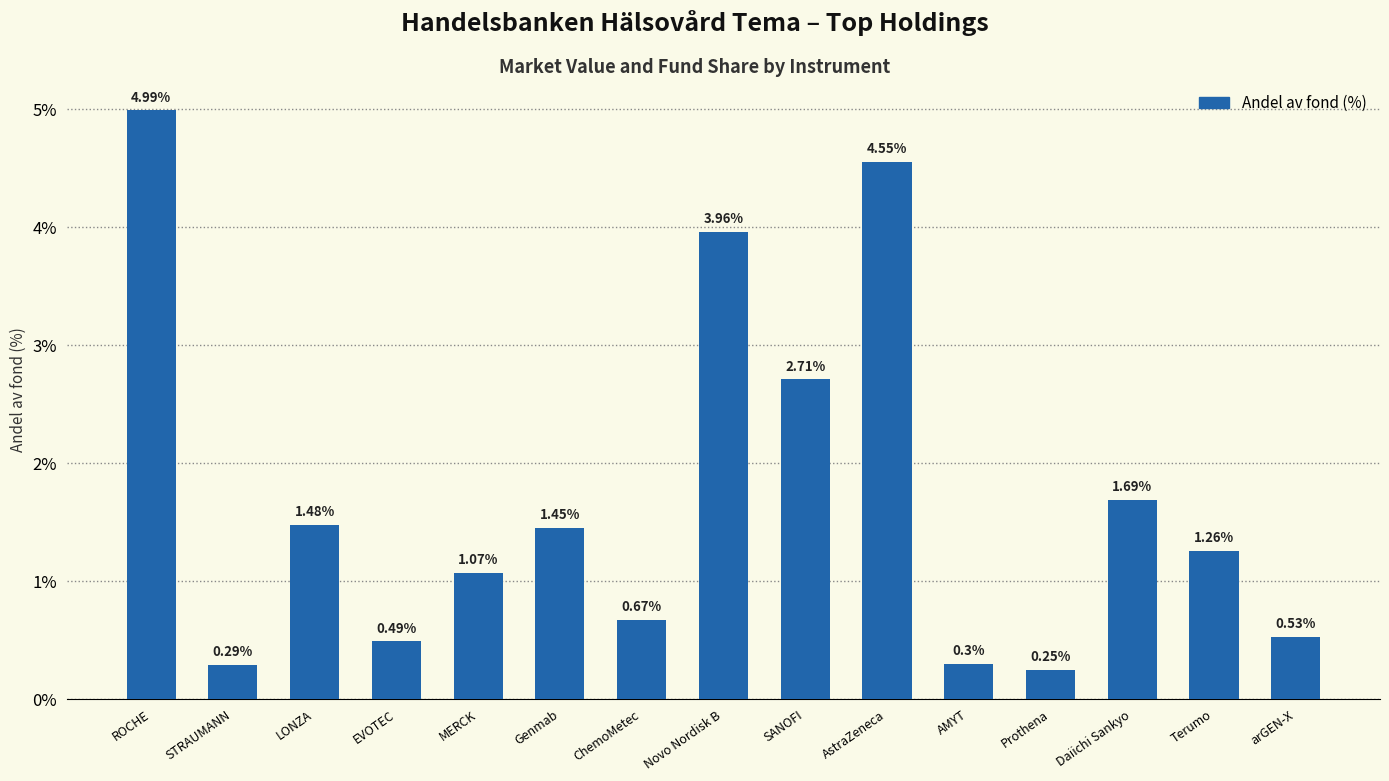

How many data points are above 1?

9